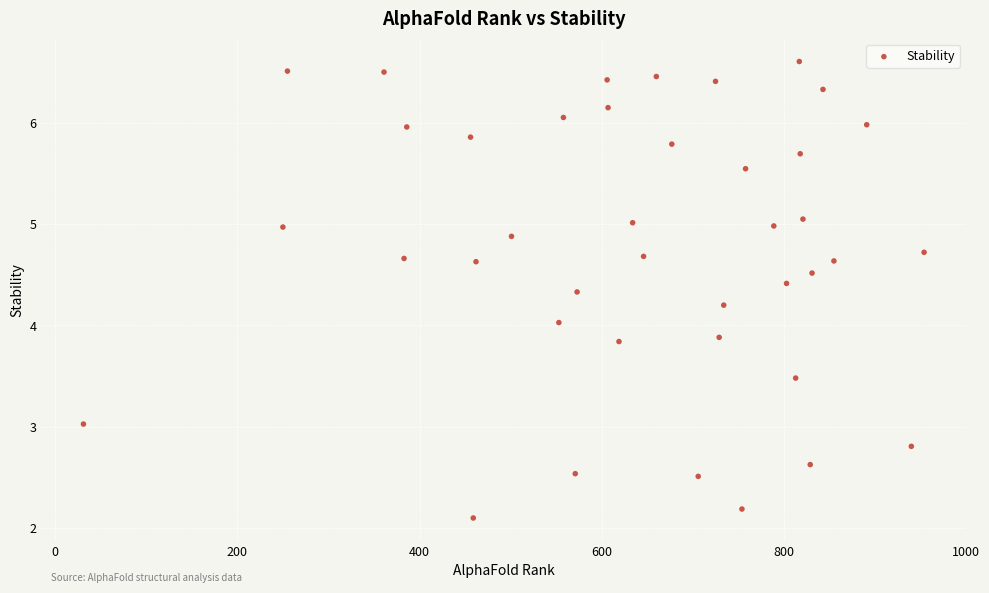

What is the range of X values (max minus min)?

923.0